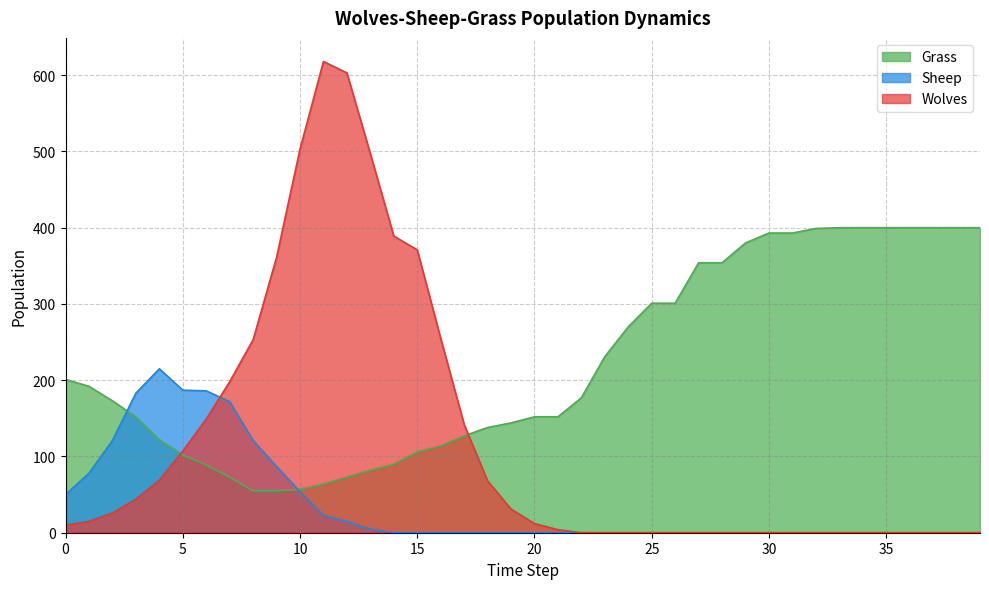

Rank the series by their maximum value, from lowest to highest.

Sheep, Grass, Wolves